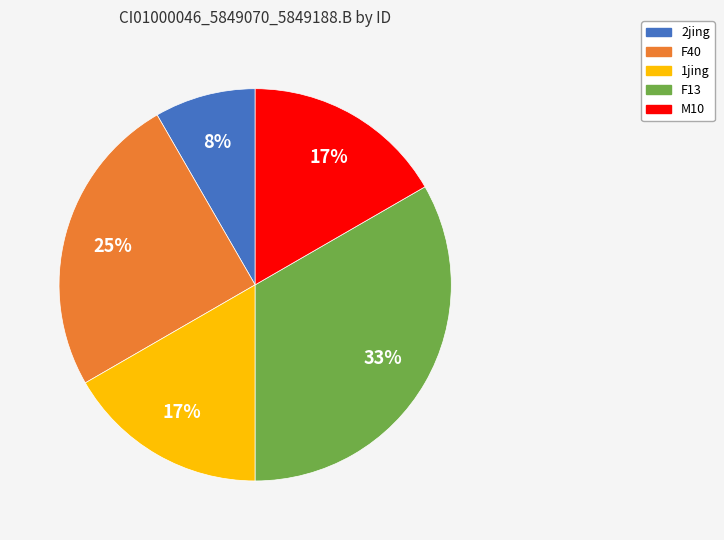

How many segments does this pie chart have?

5